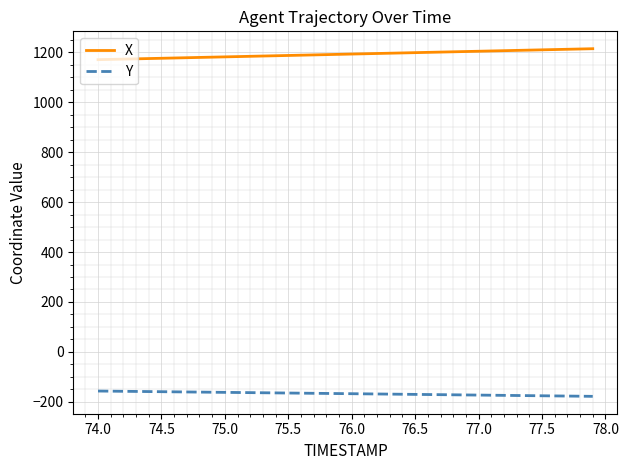

Which series has the largest total across all categories?

X